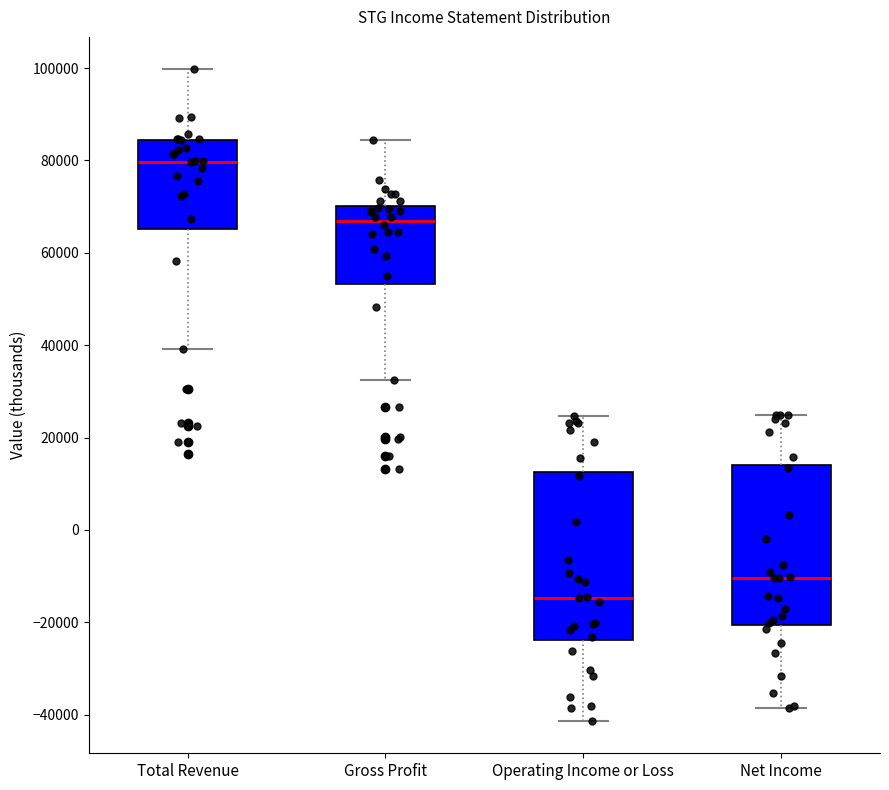

Reading left to right, transcribe this box plot: for each box, give where its median line is, the range the box spans, and where its two whiskers end, as read against the y-axis. The values are not printed on the chart, so give them approximately, as read against the axis.

Total Revenue: median 80000, box 66000 to 84000, whiskers 40000 to 100000
Gross Profit: median 66000, box 54000 to 70000, whiskers 32000 to 84000
Operating Income or Loss: median -14000, box -24000 to 12000, whiskers -42000 to 24000
Net Income: median -10000, box -20000 to 14000, whiskers -38000 to 24000